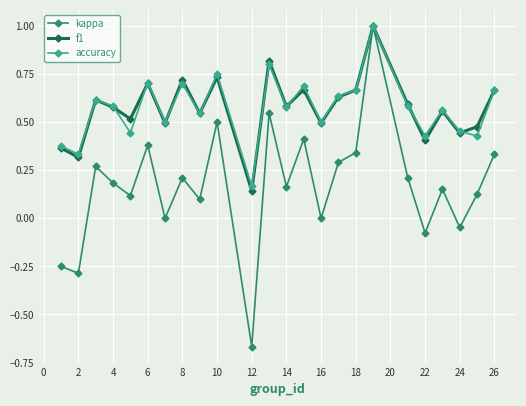

Which series has the largest range (max minus min)?

kappa